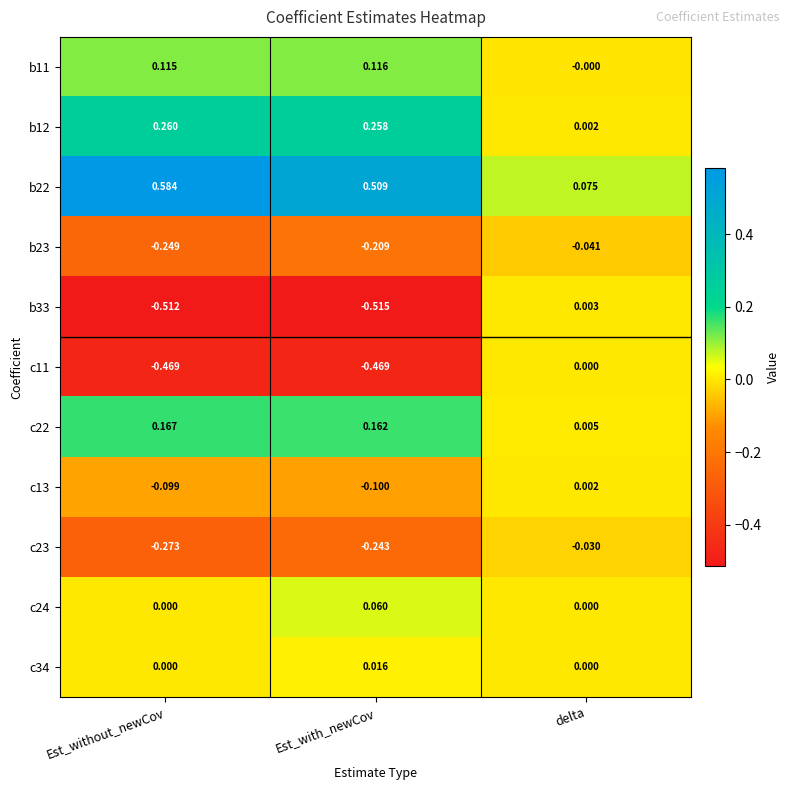

Which series has the largest range (max minus min)?

b33